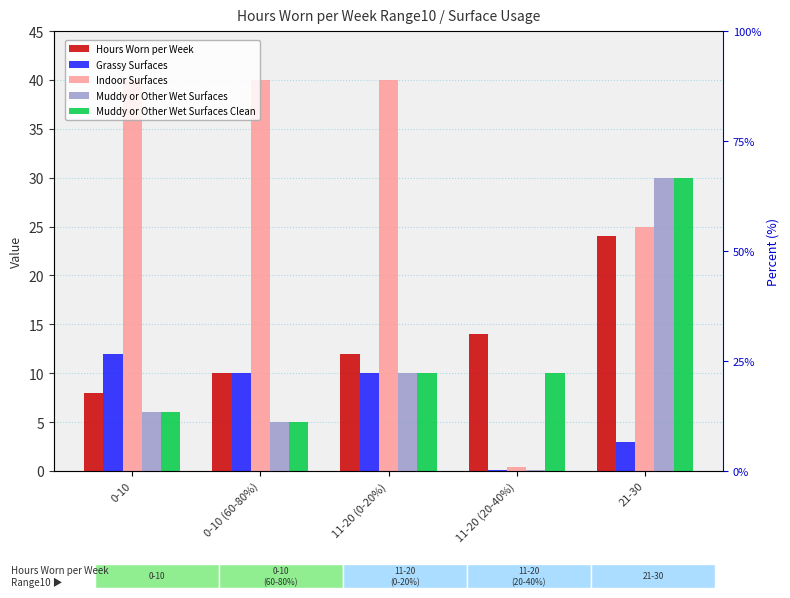

What is the lowest value of the Grassy Surfaces series?

0.1